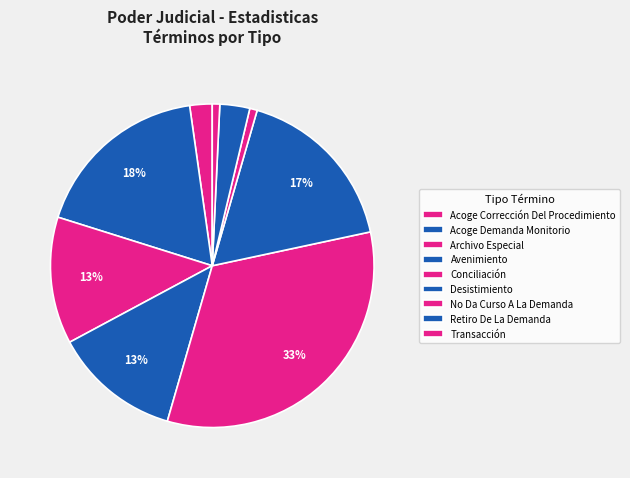

Does any single category account for the majority?

No